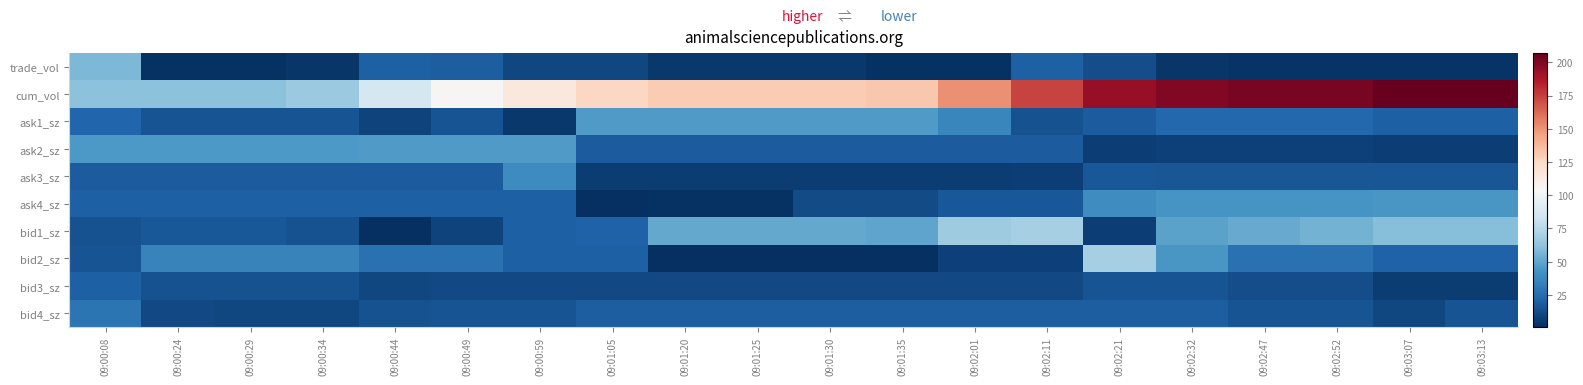

At which category does the chart reach its minimum across all series?

09:01:05